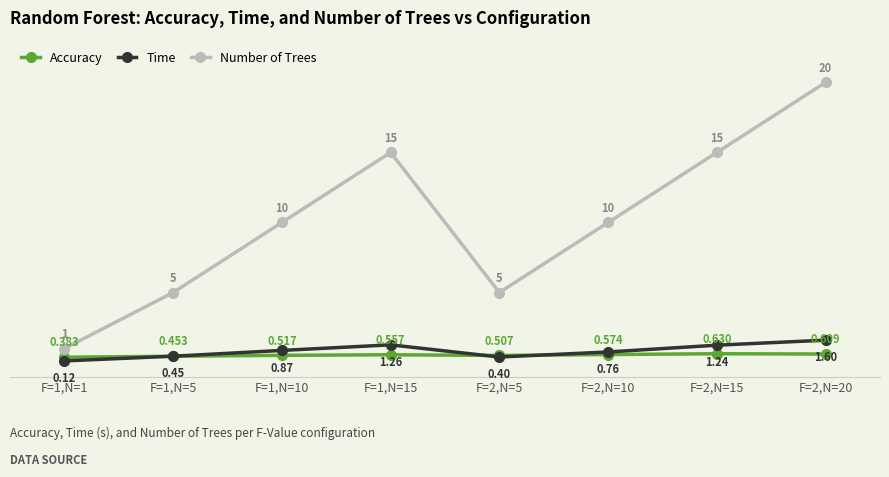

True or false: Number of Trees and Accuracy cross at least once.

False